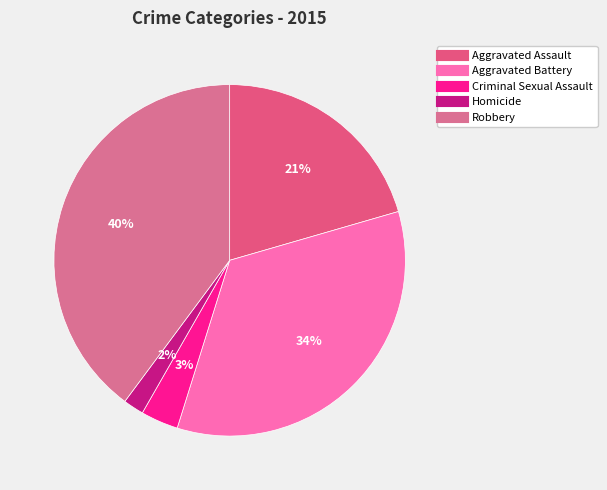

Does any single category account for the majority?

No